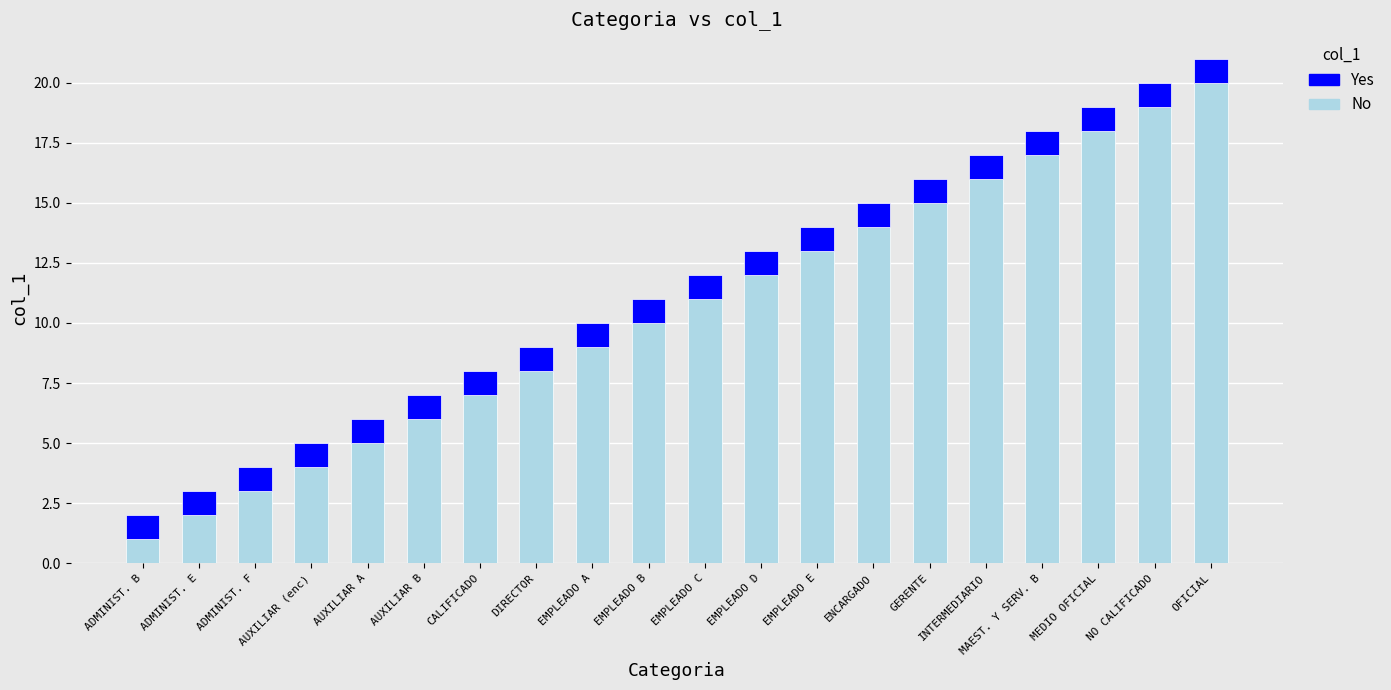

The value of No at OFICIAL is 30. True or false?

False